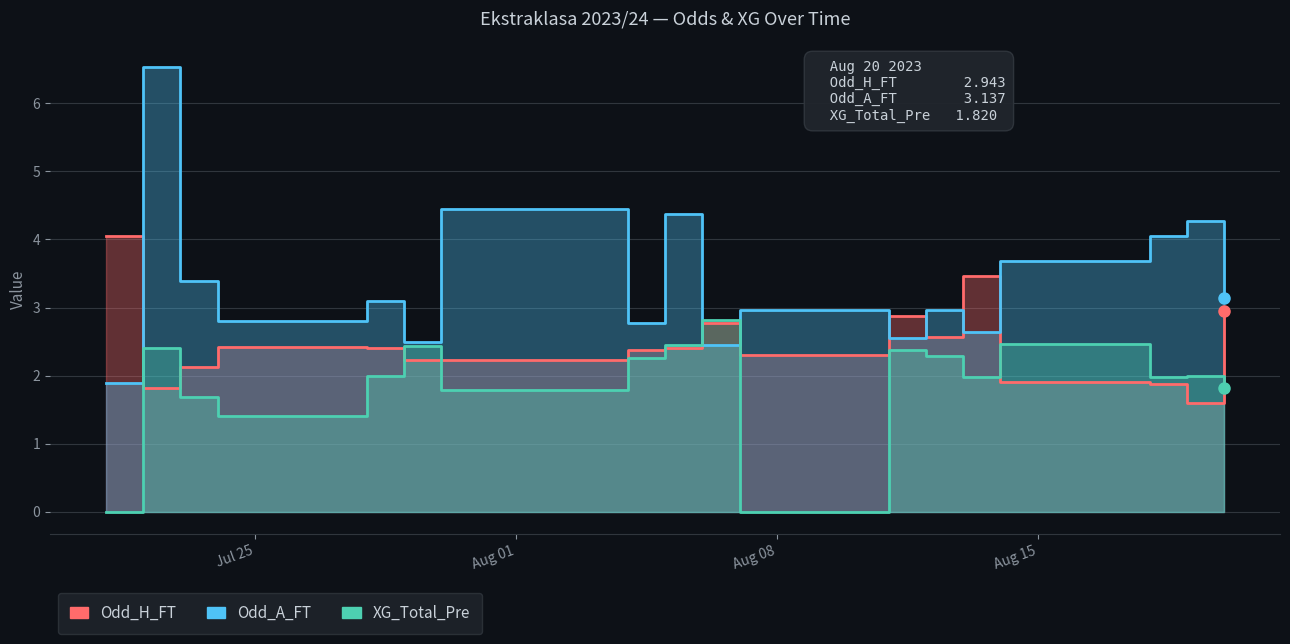

Reading left to right, list all the values displayed in this chart.

Odd_H_FT: 4.0	1.8	2.1	2.4	2.4	2.2	2.2	2.4	2.4	2.8	2.3	2.9	2.6	3.5	1.9	1.9	1.6	2.9
Odd_A_FT: 1.9	6.5	3.4	2.8	3.1	2.5	4.5	2.8	4.4	2.4	3.0	2.5	3.0	2.6	3.7	4.0	4.3	3.1
XG_Total_Pre: 0.0	2.4	1.7	1.4	2.0	2.4	1.8	2.3	2.4	2.8	0.0	2.4	2.3	2.0	2.5	2.0	2.0	1.8